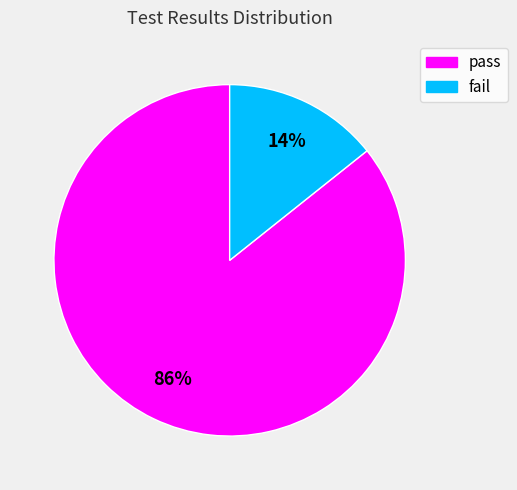

Approximately how many times larger is the value at fail compared to pass?

0.2